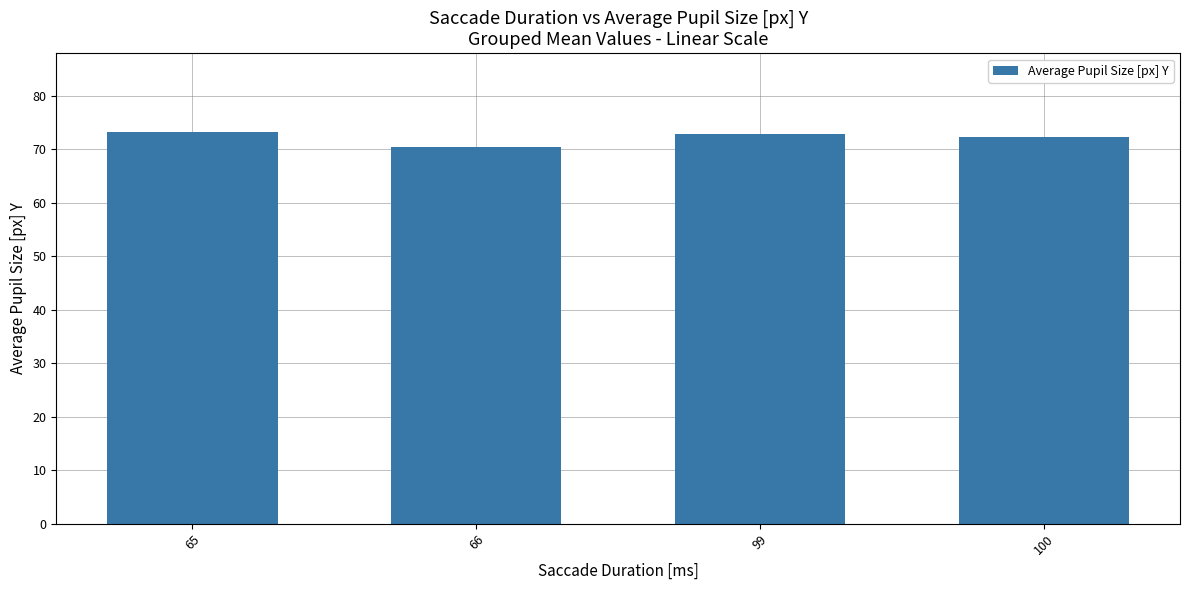

How many bars are there in total?

4